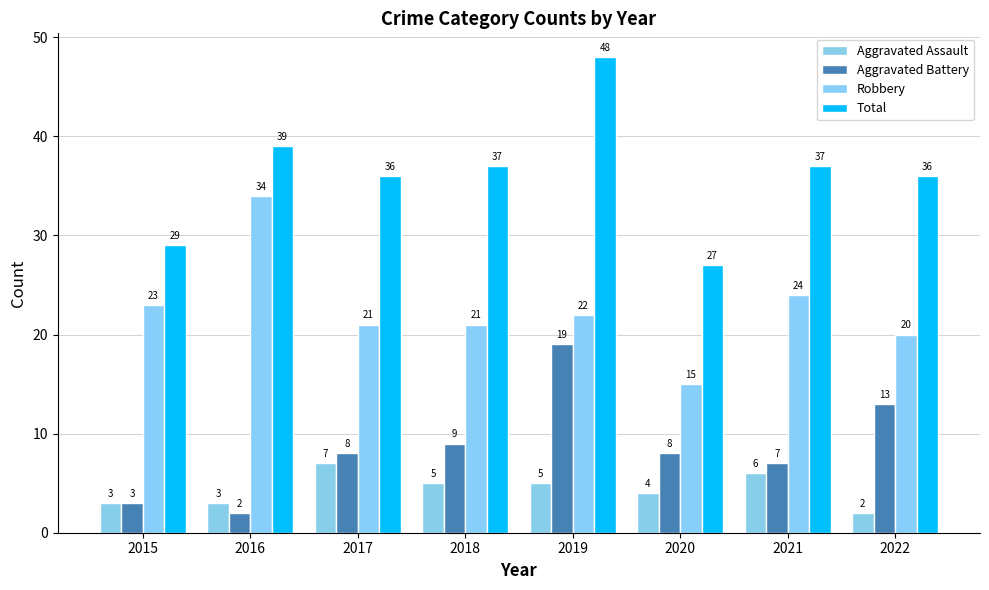

The value of Robbery at 2018 is 35. True or false?

False